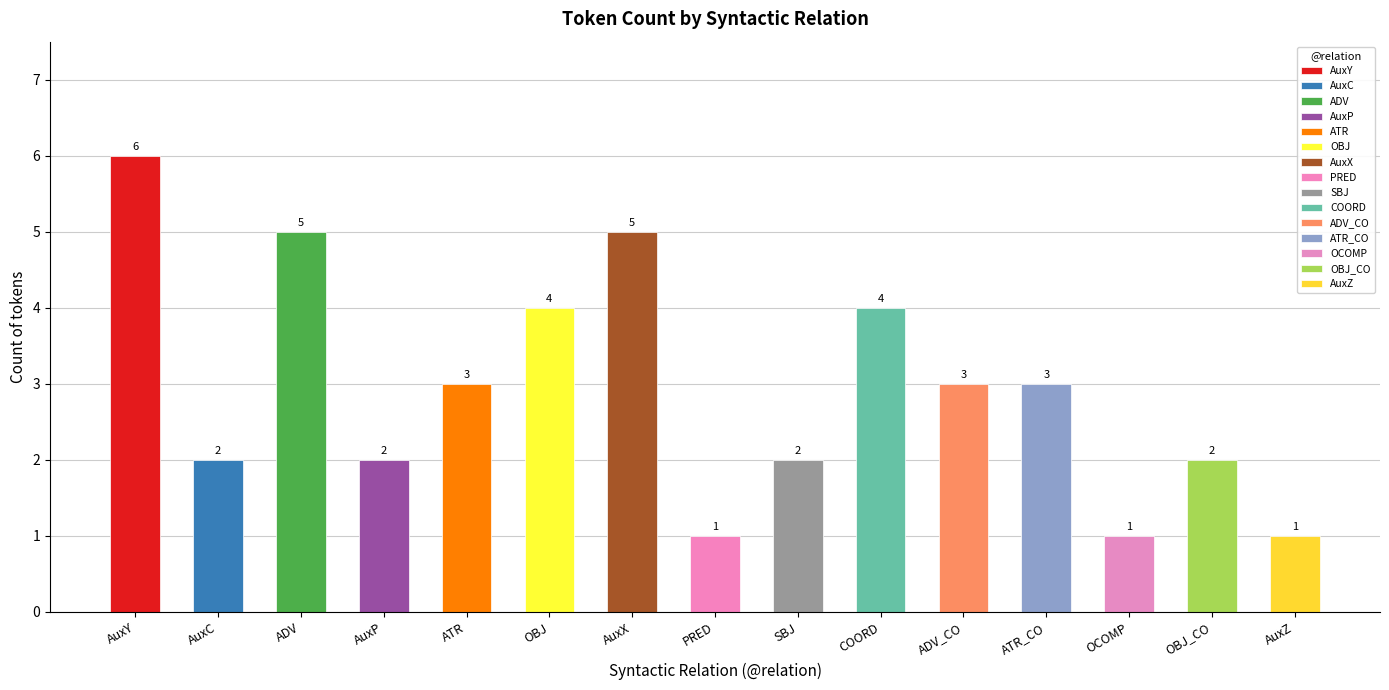

At which category does the chart reach its peak across all series?

AuxY